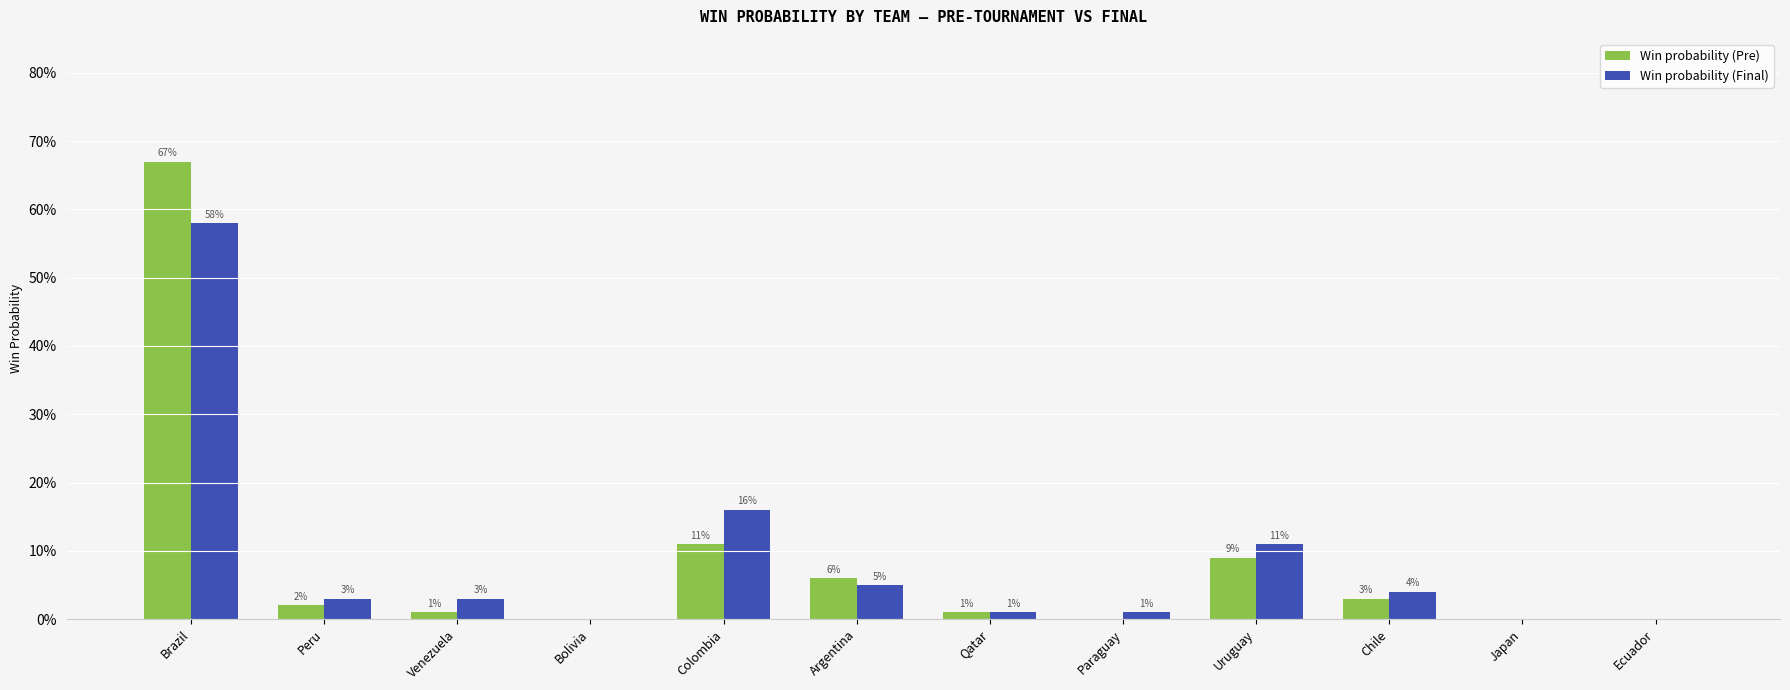

What are all the series names shown in the legend?

Win probability (Pre), Win probability (Final)